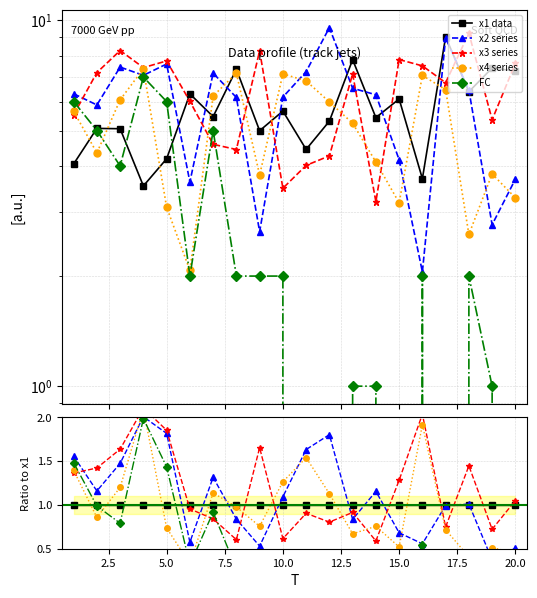

Which series ends up on top after the final intersection of x1 data and x2 series?

x1 data